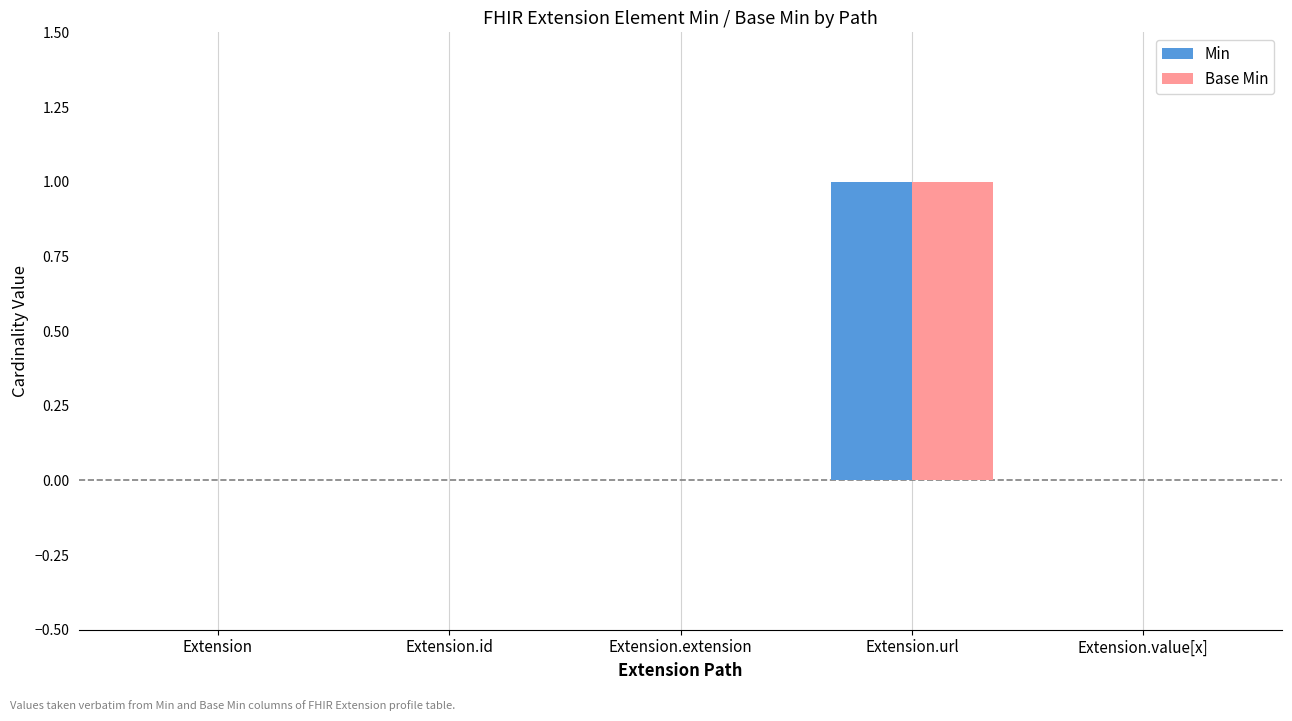

At which category is the sum across all series the highest?

Extension.url